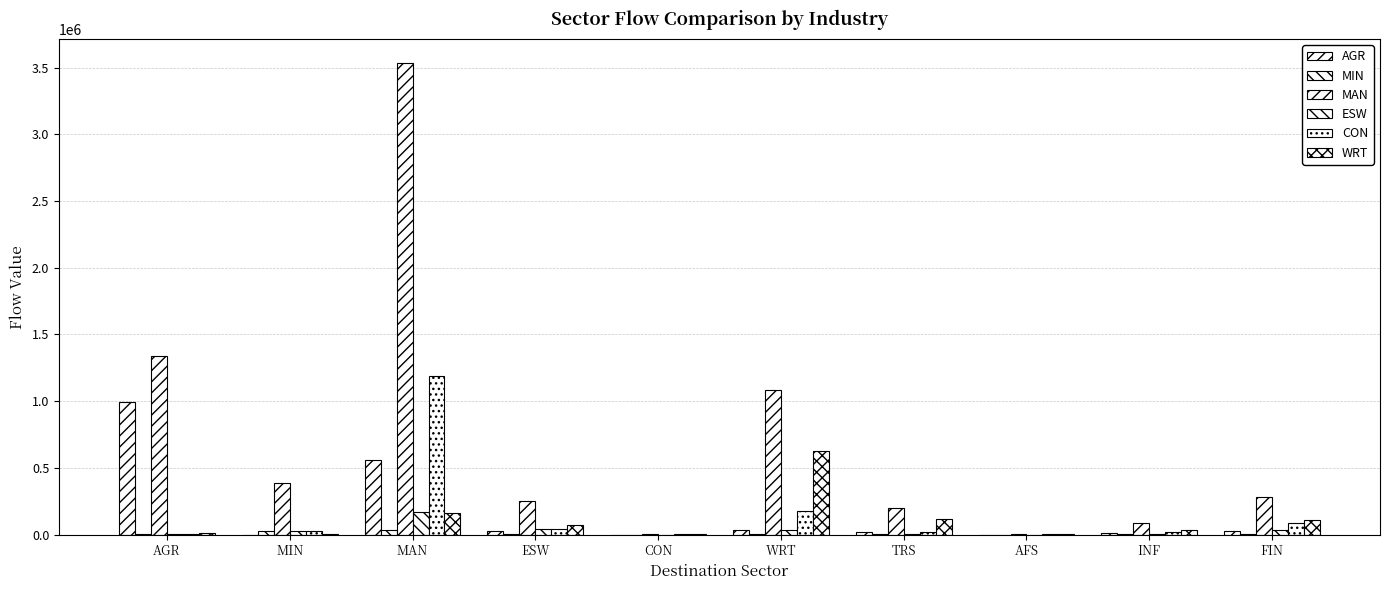

Between CON and TRS, which is larger?

TRS